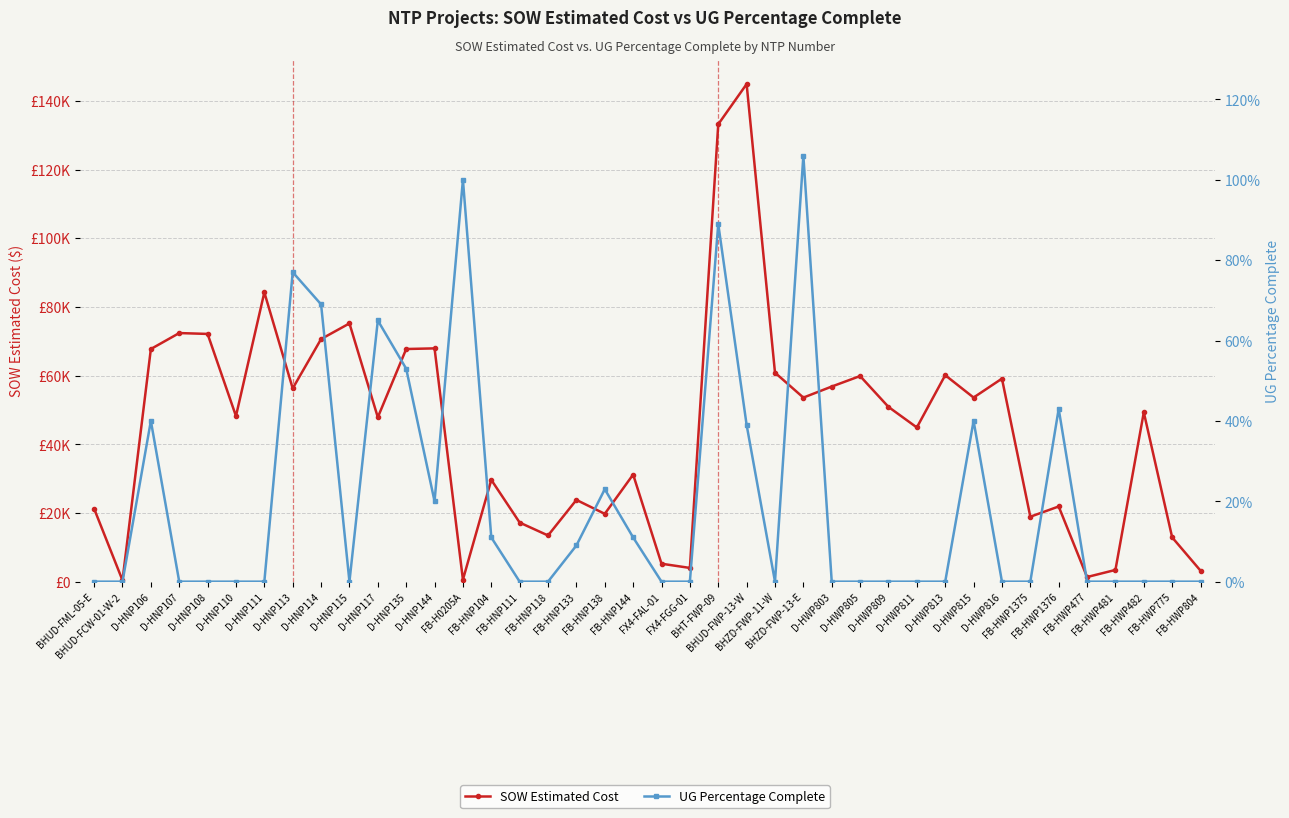

What is the label of the 38th point from the right?

D-HNP106